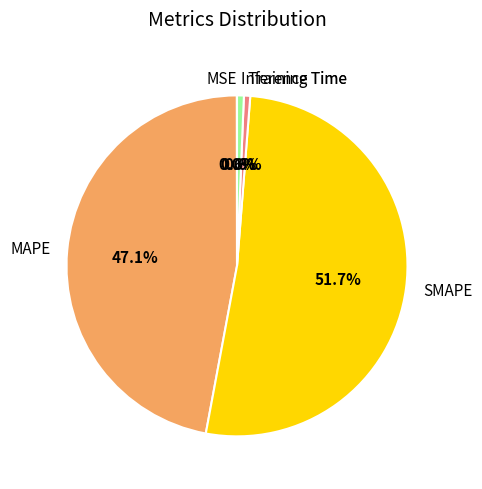

What percentage is the Training Time slice, to the nearest percent?

1%